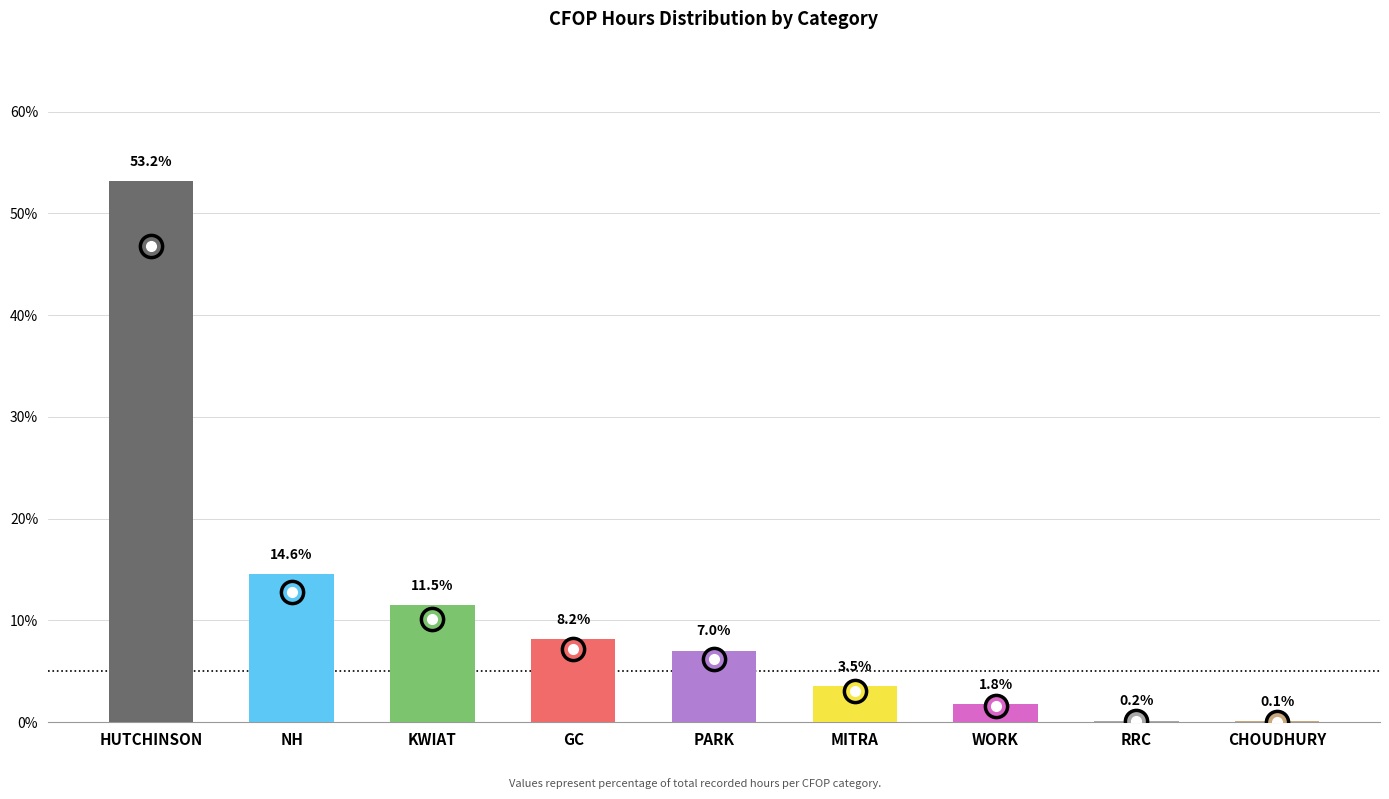

Approximately how many times larger is the value at MITRA compared to GC?

0.4